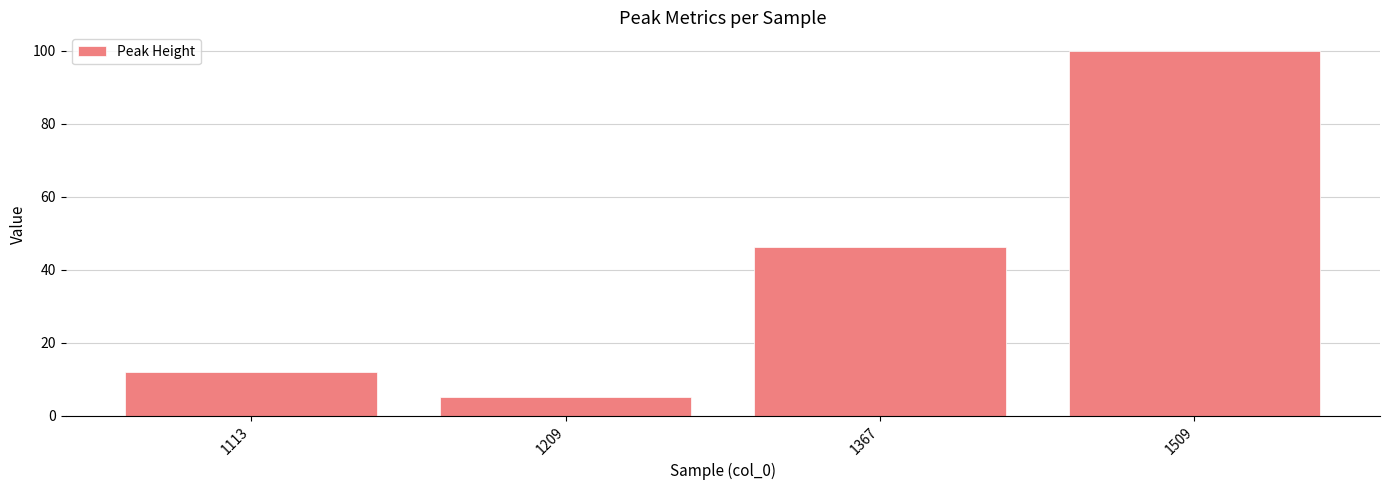

How many bars are there in total?

4